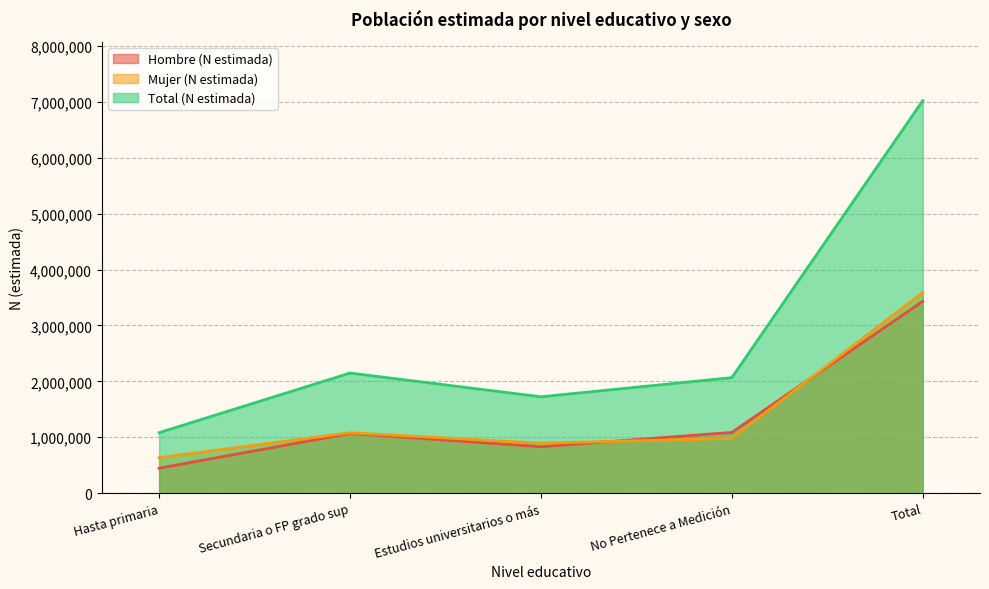

How many series are shown in this chart?

3